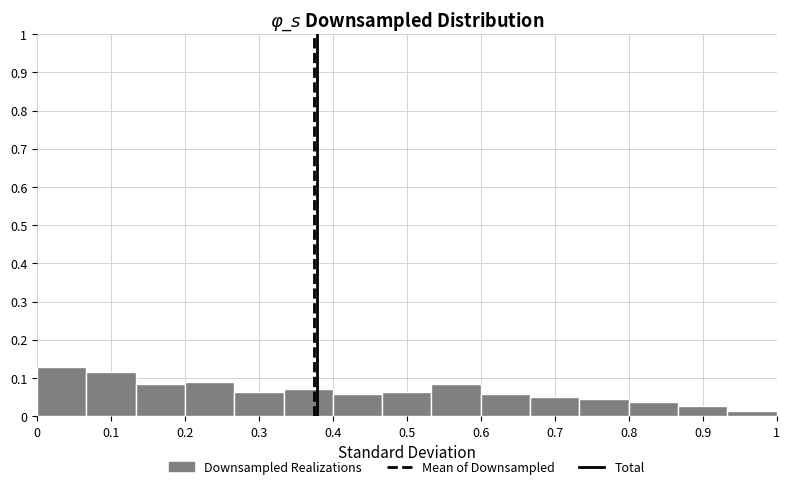

Over which range of the x-axis is the bar tallest?

0.00 to 0.07